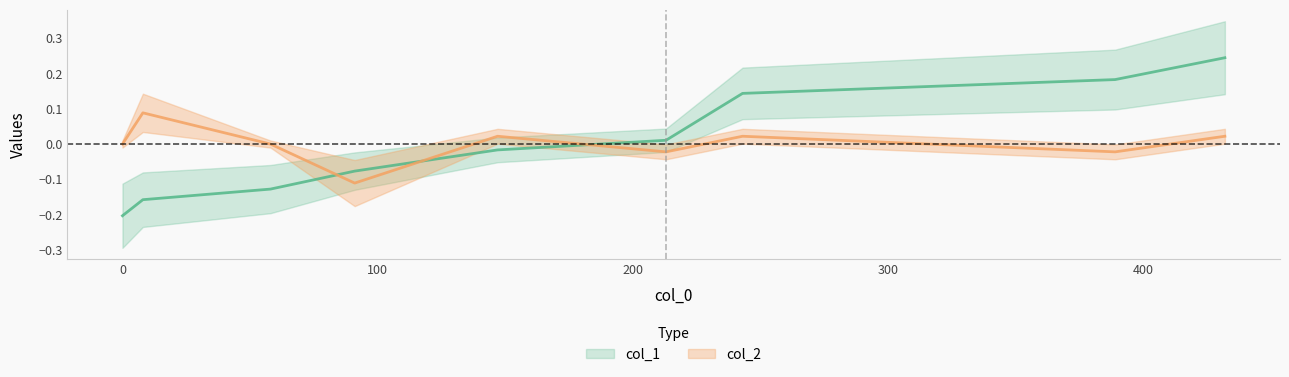

Between which two adjacent categories do col_2 and col_1 first intersect?

58 and 91